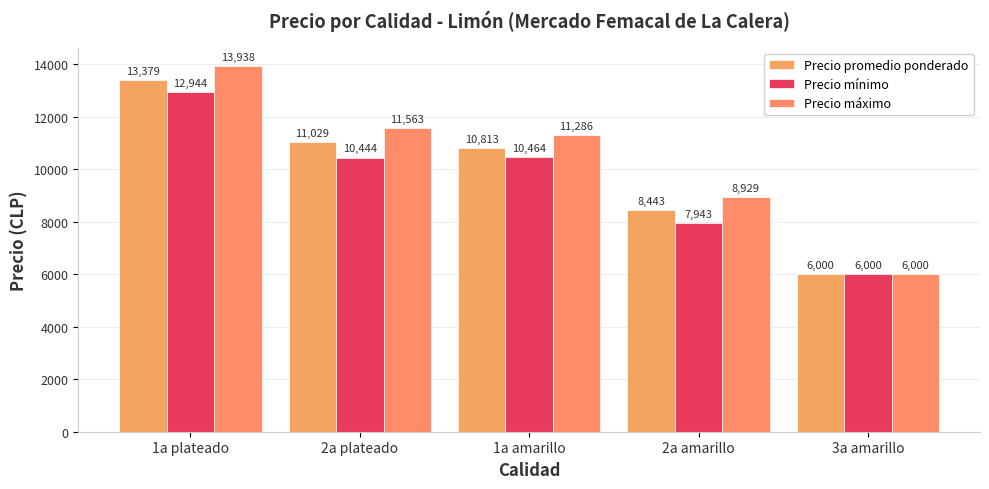

True or false: Precio mínimo has a value of 4716 at 2a amarillo.

False